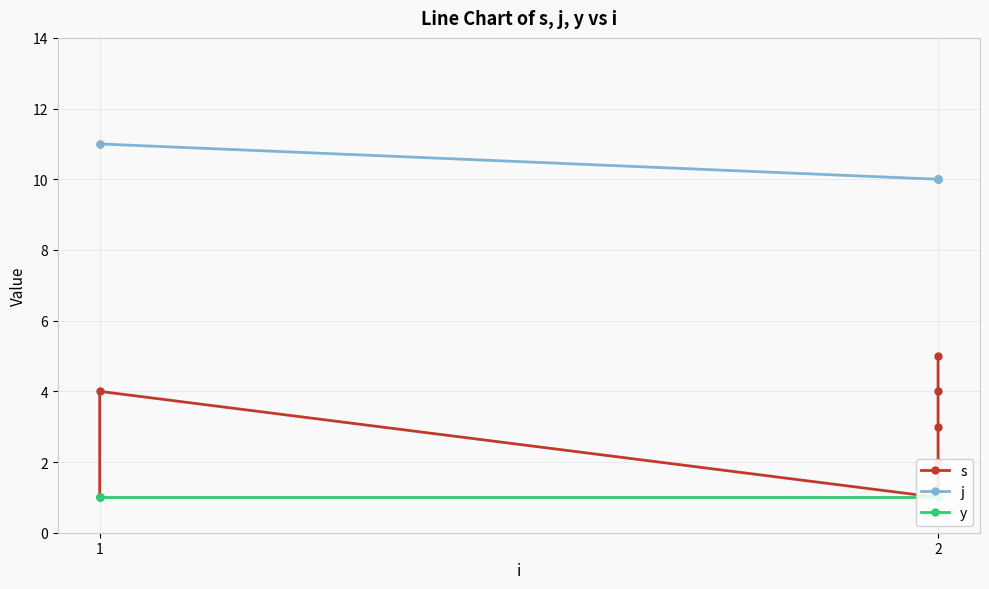

Reading right to left, transcribe all the data shown in this chart.

s: 5	4	3	2	1	4	1
j: 10	10	10	10	10	11	11
y: 1	1	1	1	1	1	1